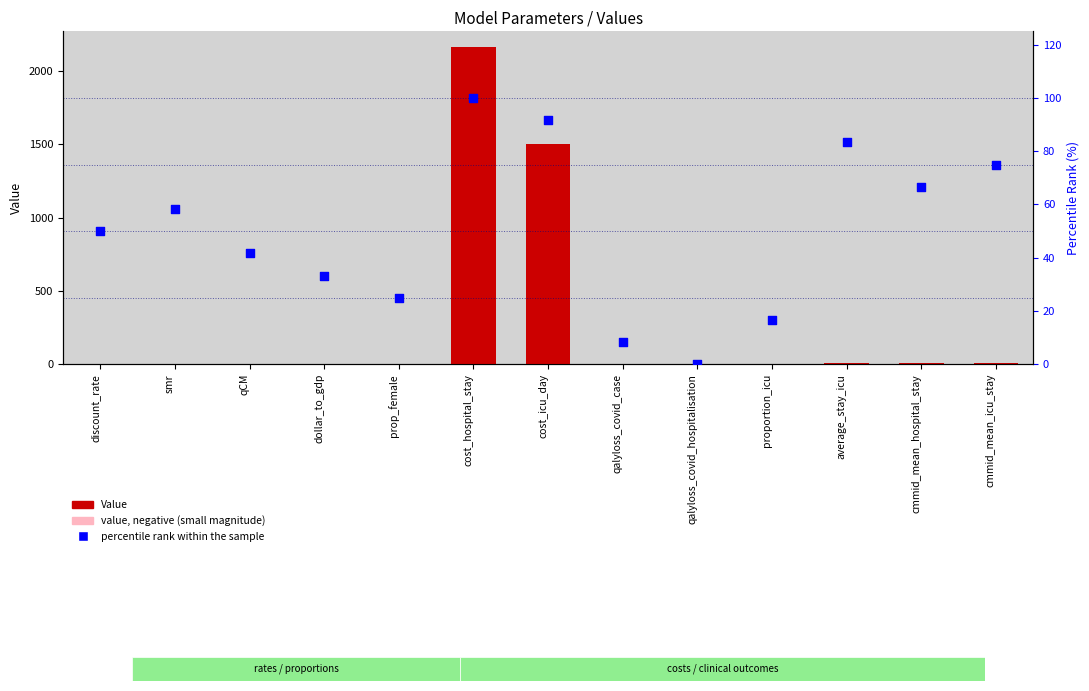

What is the total value across all series at cost_icu_day?

1596.1